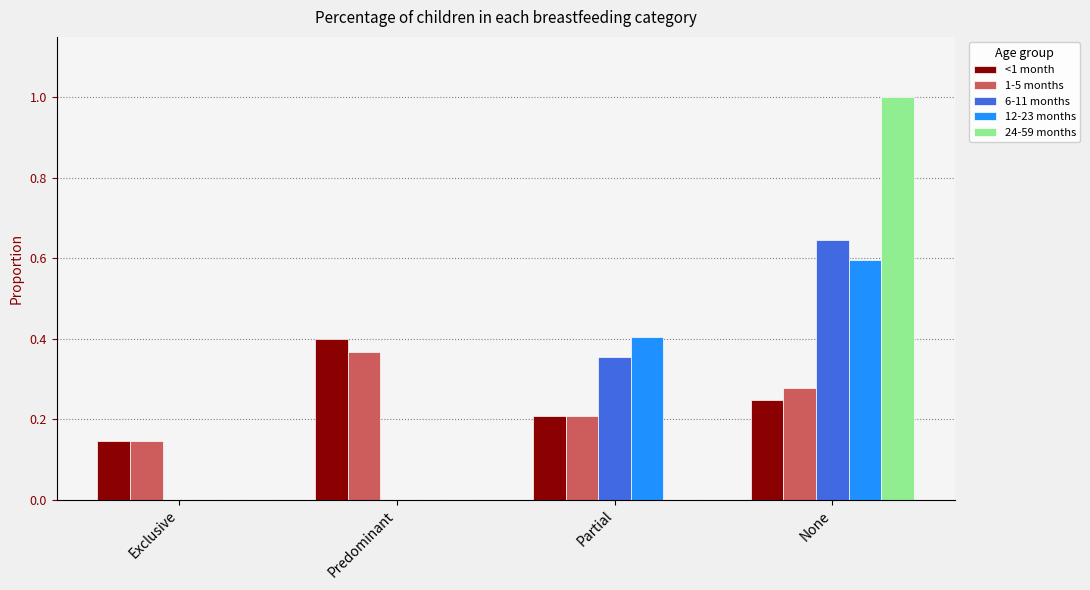

What is the sum of all 24-59 months values?

1.0